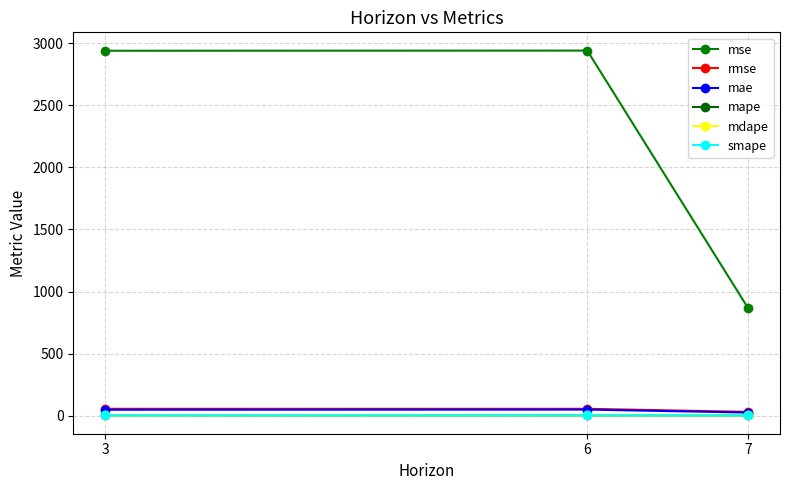

Which category has the lowest value across all series?

7